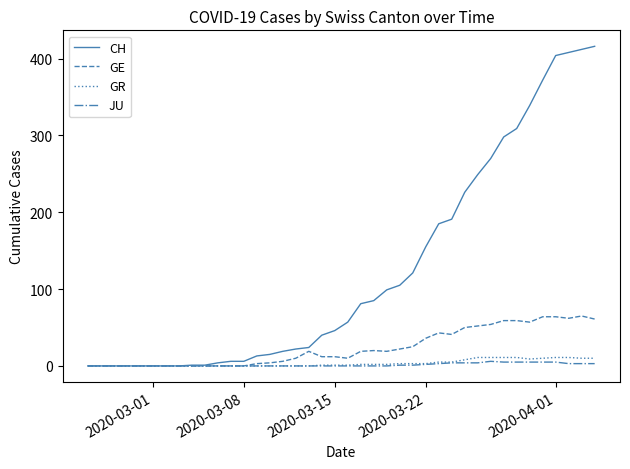

What is the maximum value for GR?

11